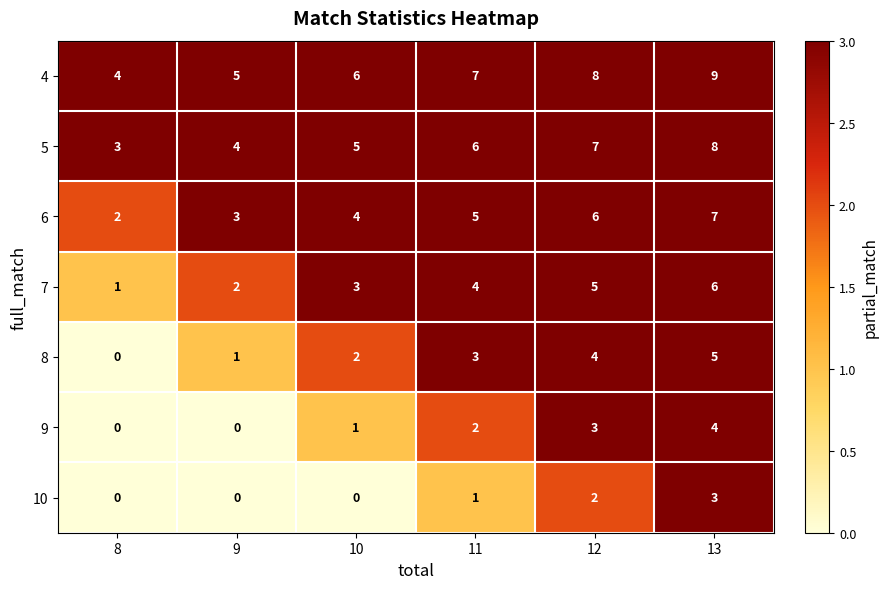

At which category is the sum across all series the highest?

13